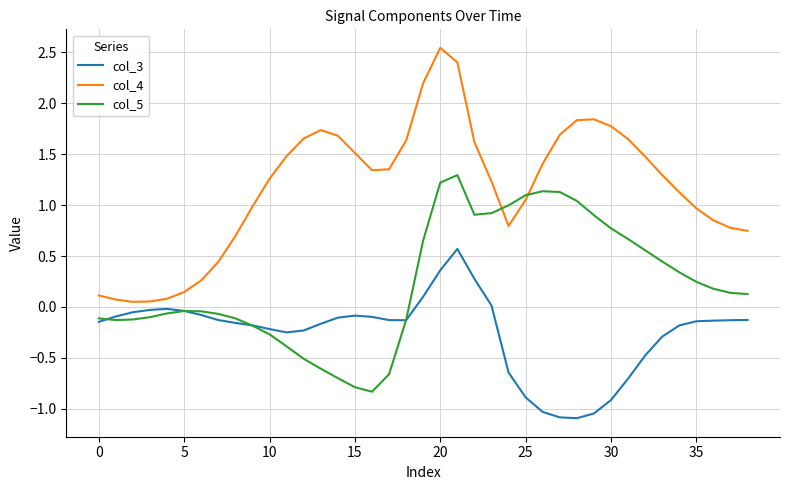

What are all the series names shown in the legend?

col_3, col_4, col_5